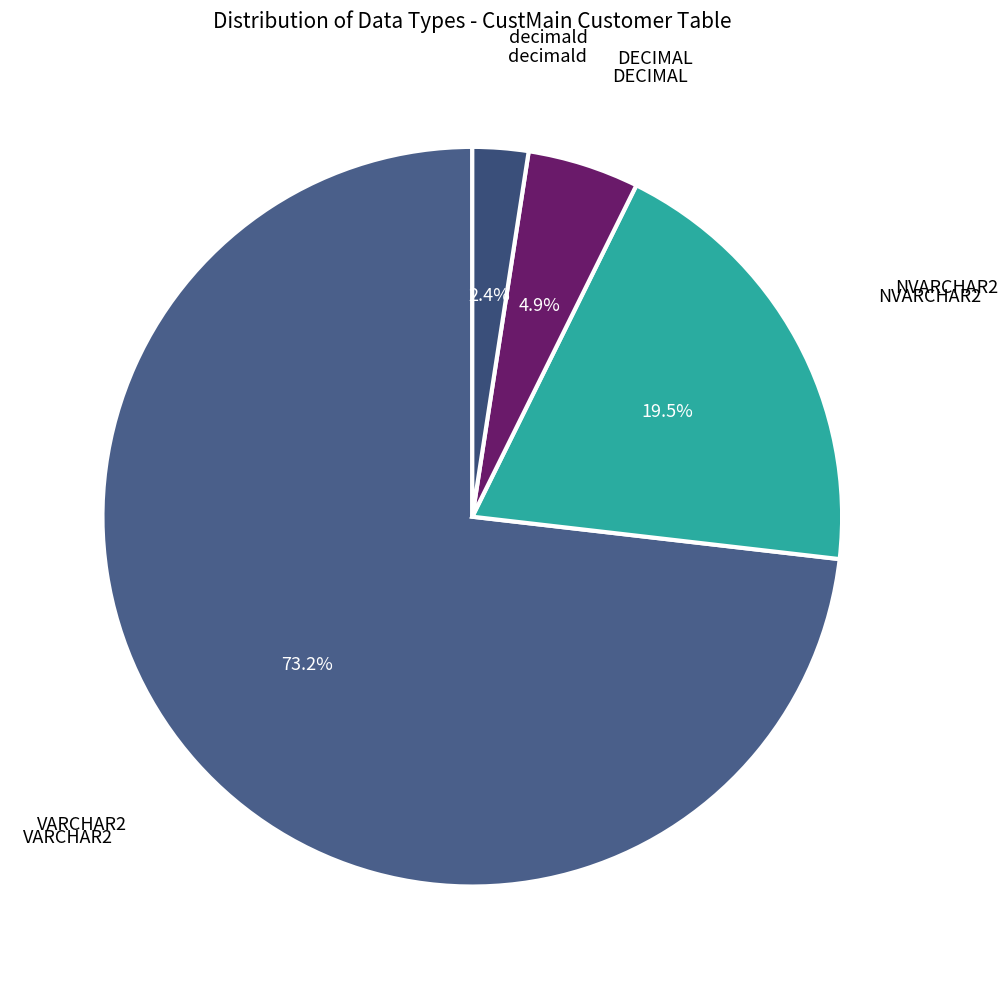

What is the smallest slice in the pie chart?

decimald